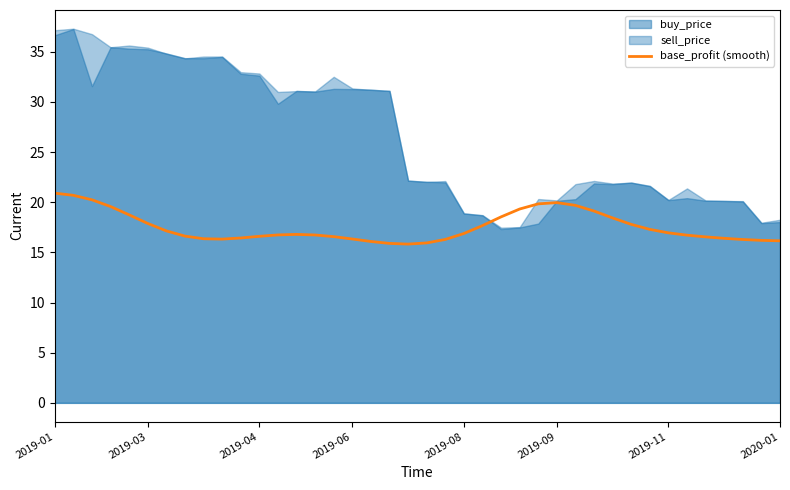

The base_profit (smooth) series shows 16.3 at 2019-06. True or false?

True